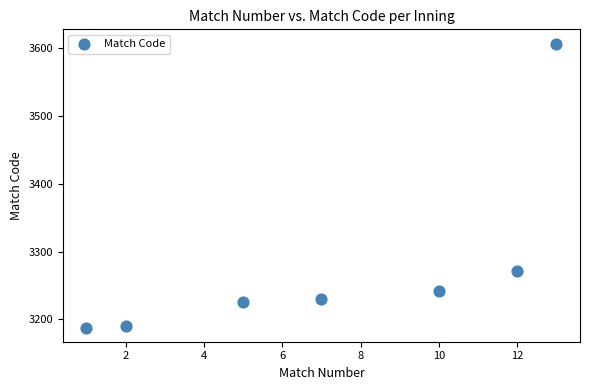

What is the range of Y values (max minus min)?

419